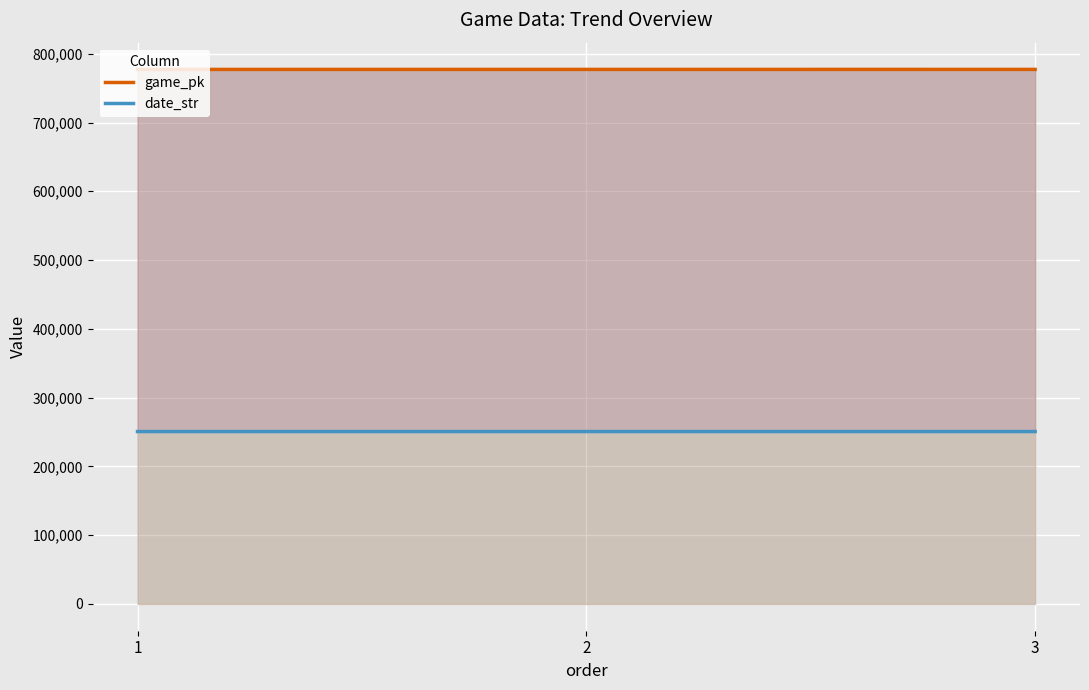

Rank the series at 1 from lowest to highest value.

date_str, game_pk